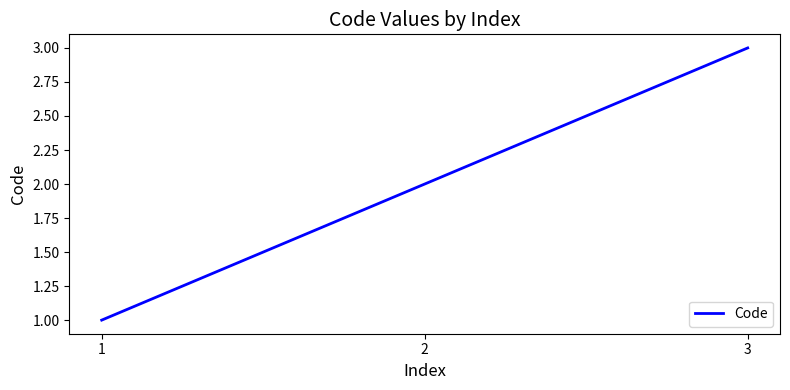

What is the greatest value displayed?

3